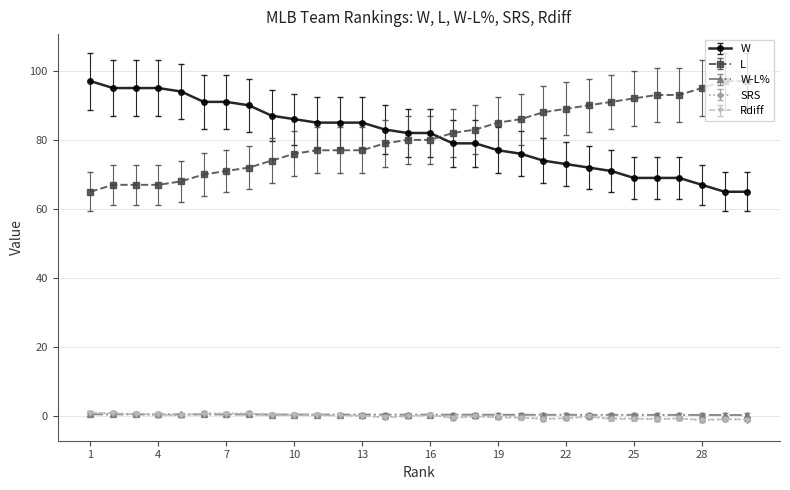

True or false: Rdiff has more than 1 interior local peaks.

True